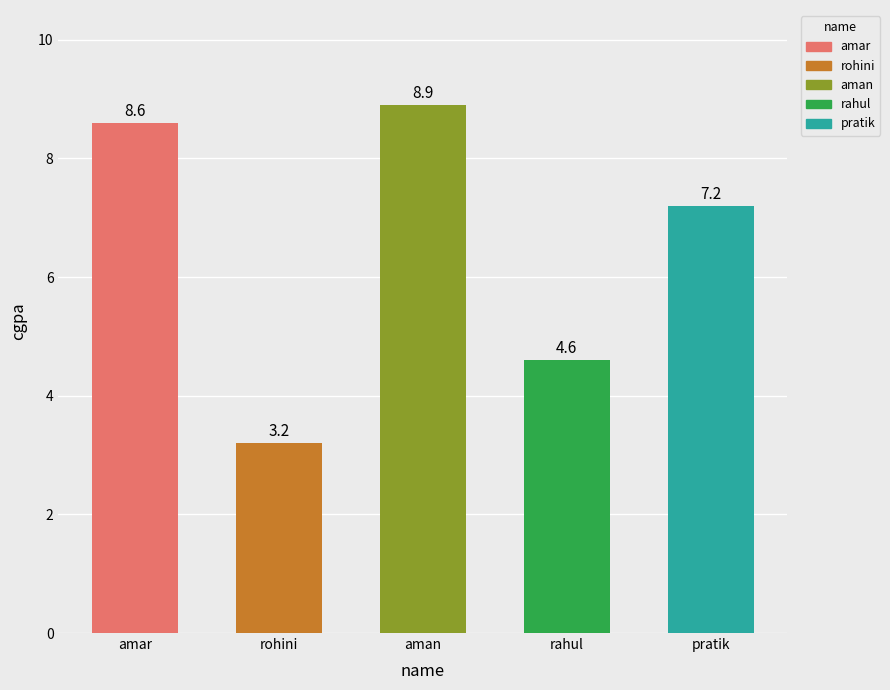

The value at rahul is 6.1. True or false?

False